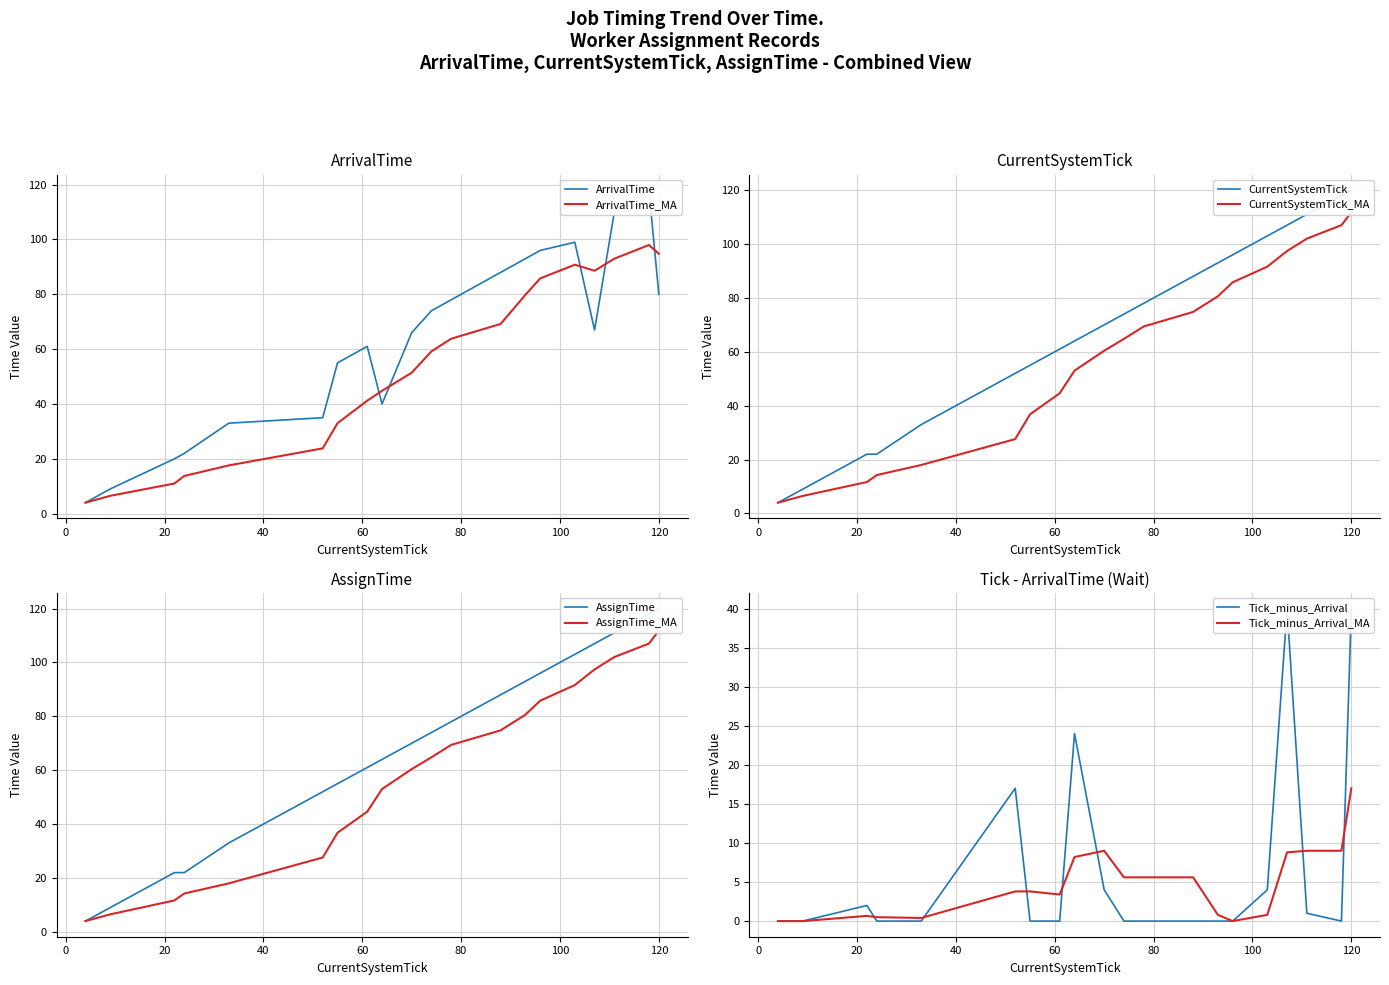

What is the approximate value of CurrentSystemTick at 96?

96